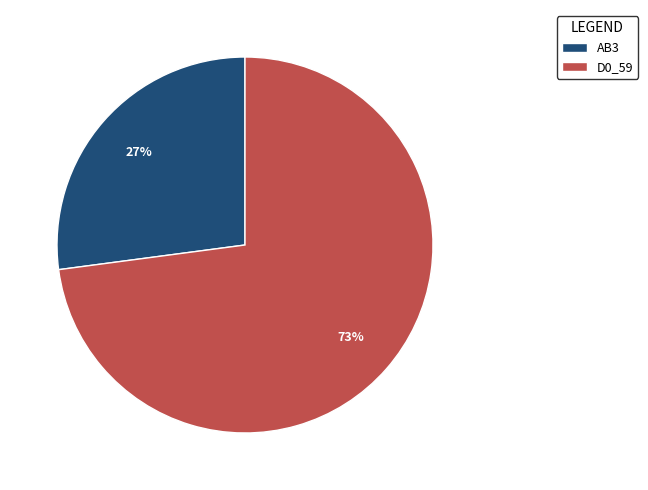

Combined, do D0_59 and AB3 account for over 50%?

Yes